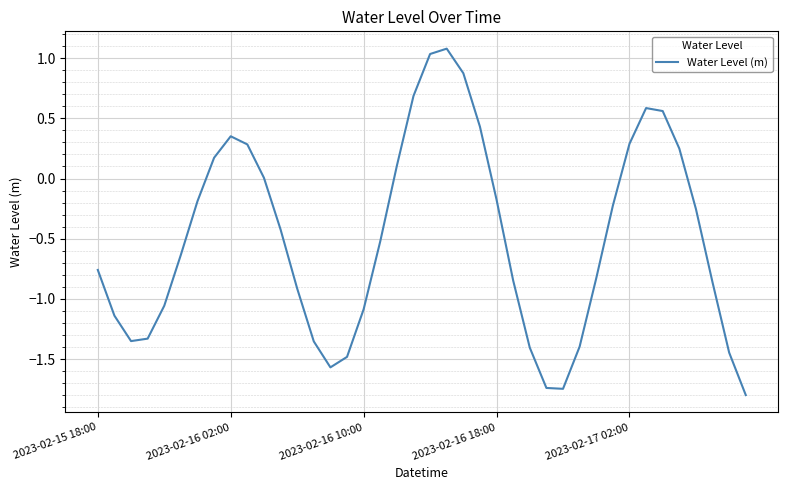

What is the difference between the maximum and minimum values?

2.9